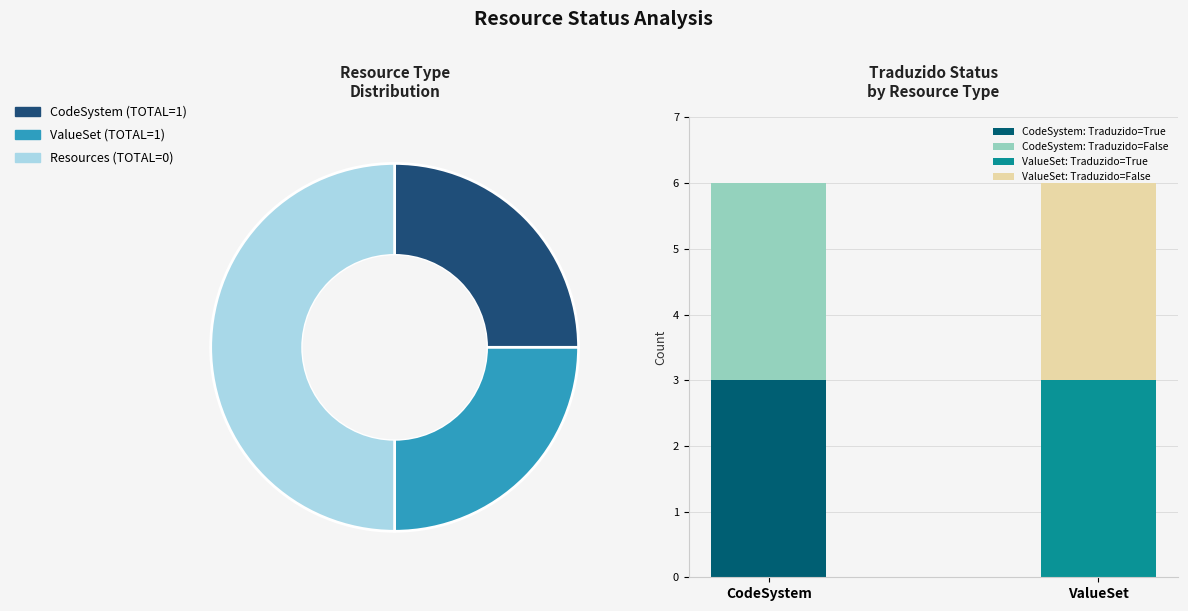

Is there any slice that represents more than half of the pie?

No